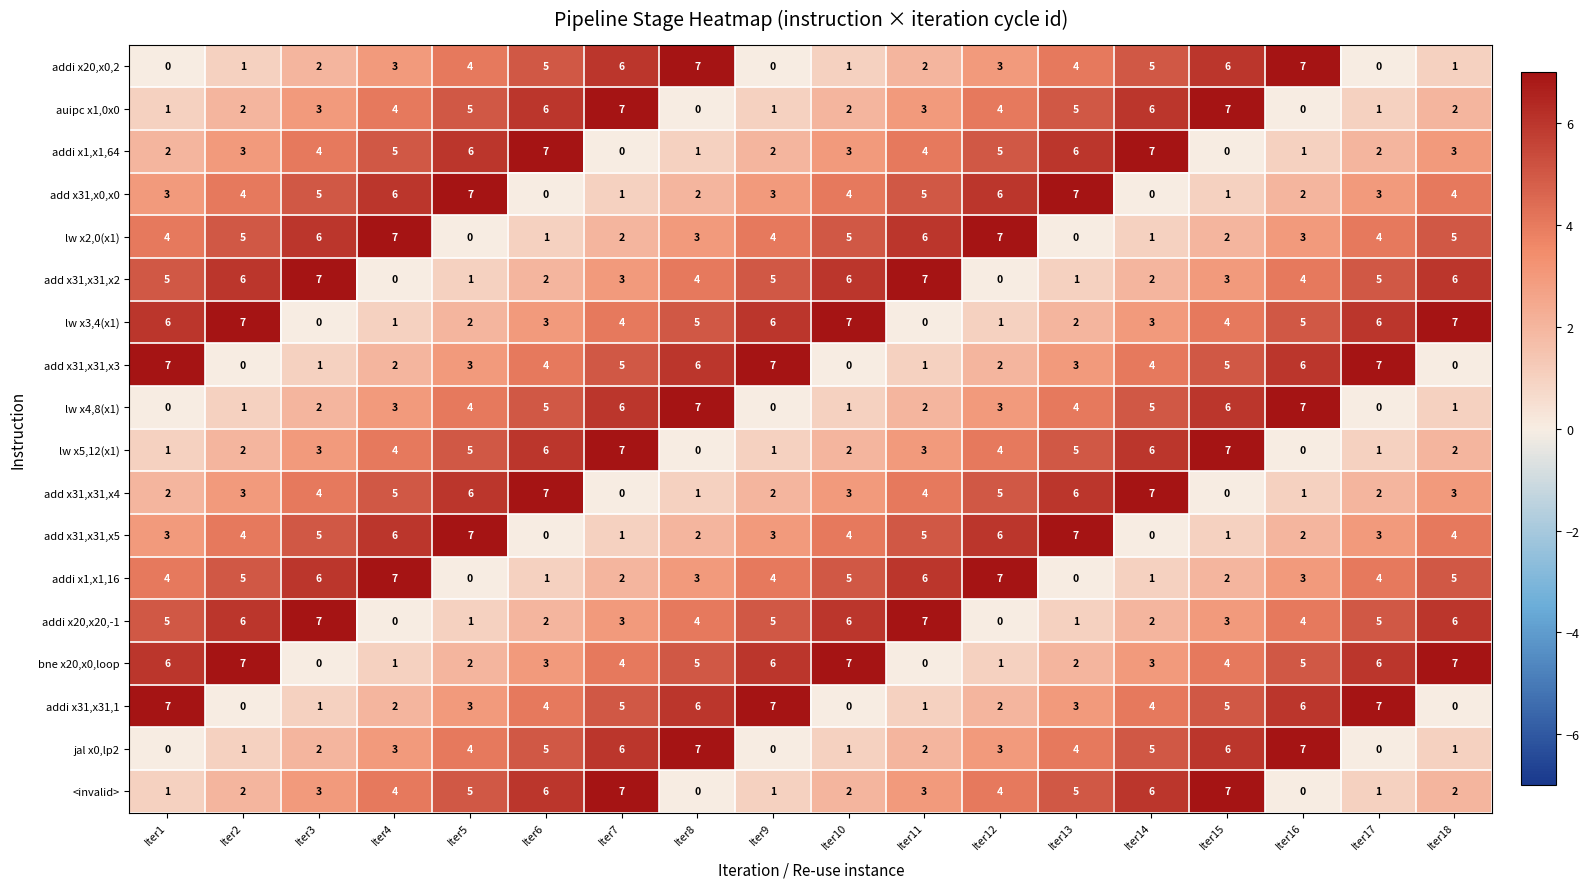

The value of add x31,x31,x4 at Iter15 is 0. True or false?

True